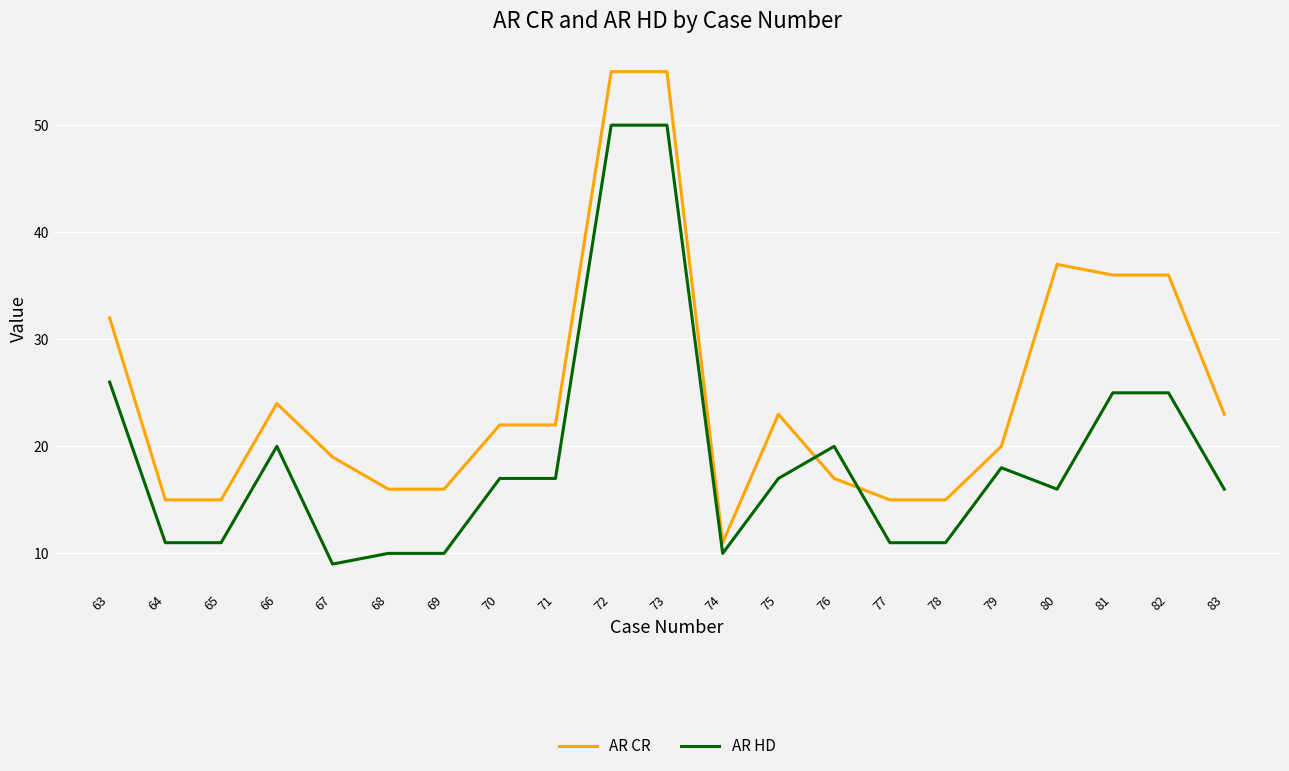

What is the difference between the maximum and minimum values in the AR HD series?

41